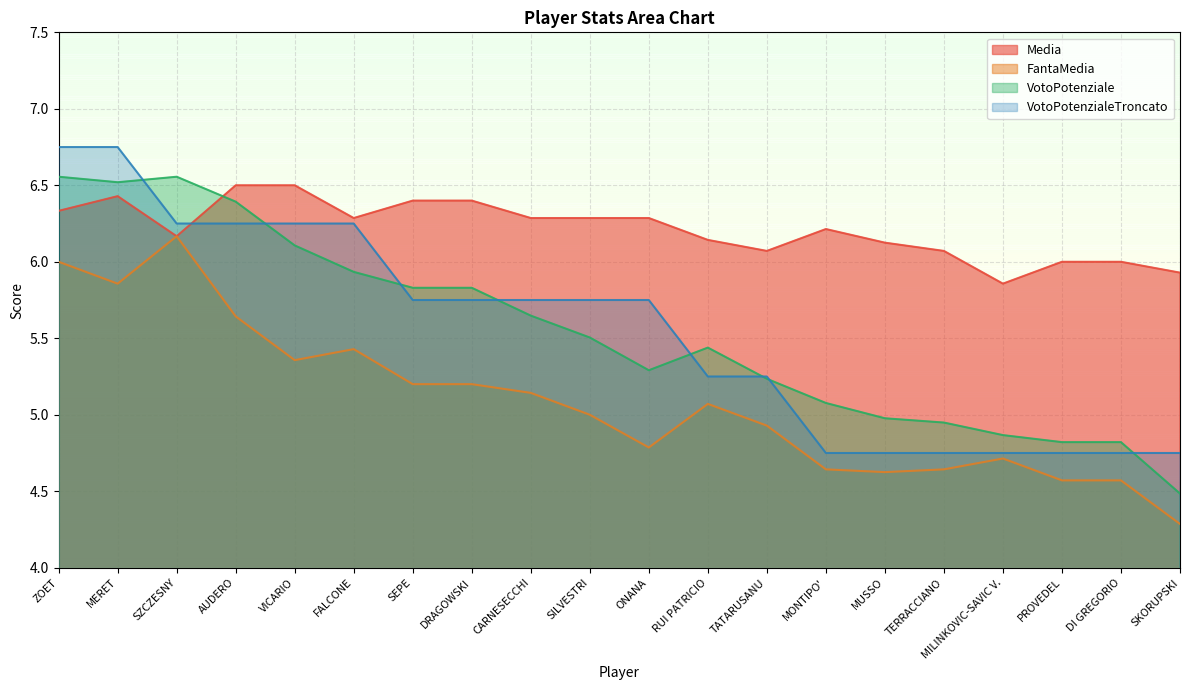

What is the average value of the FantaMedia series?

5.1